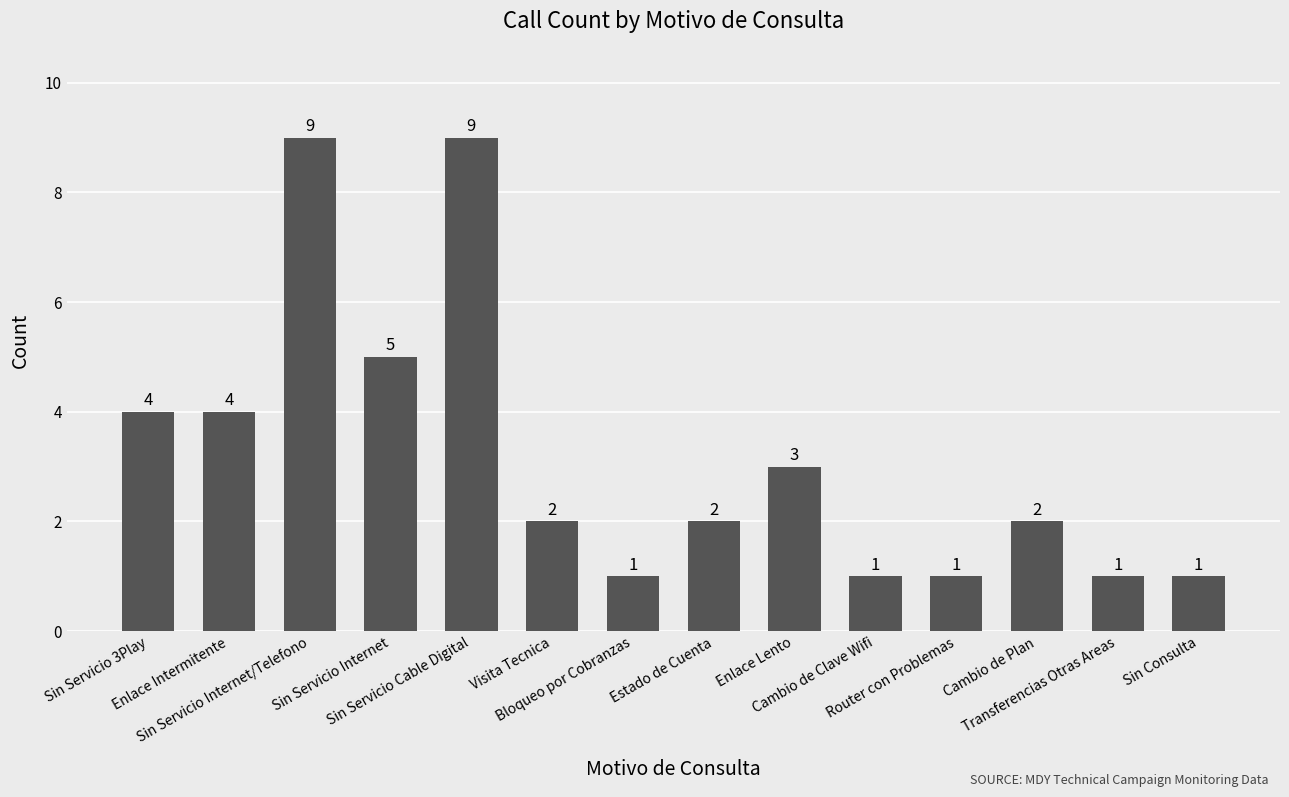

What is the value of the 12th bar from the left?

2